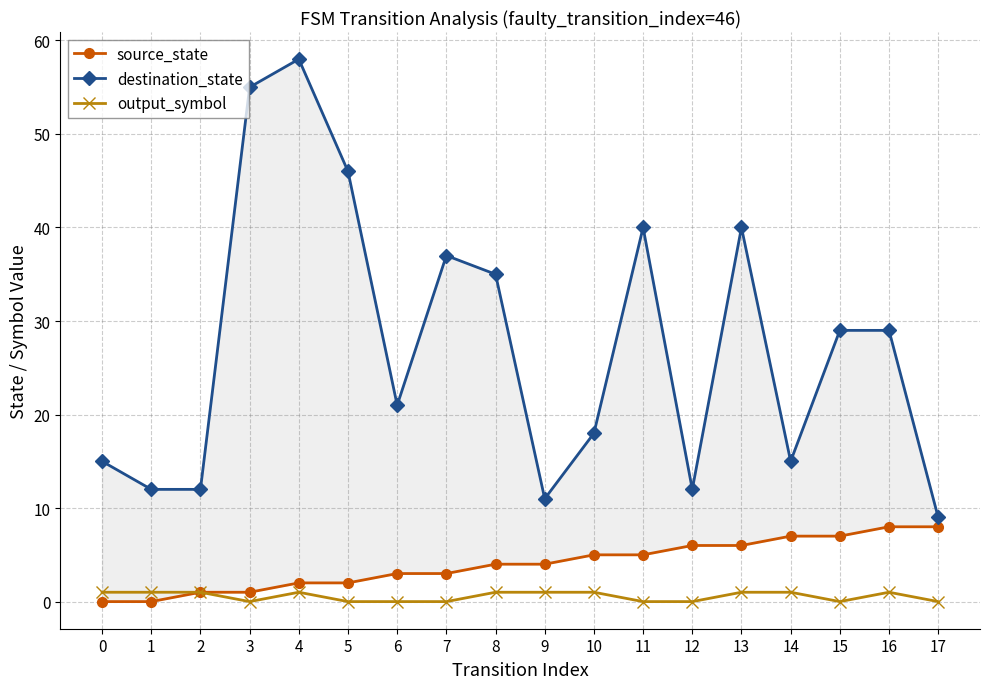

The output_symbol series shows 0 at 15. True or false?

False